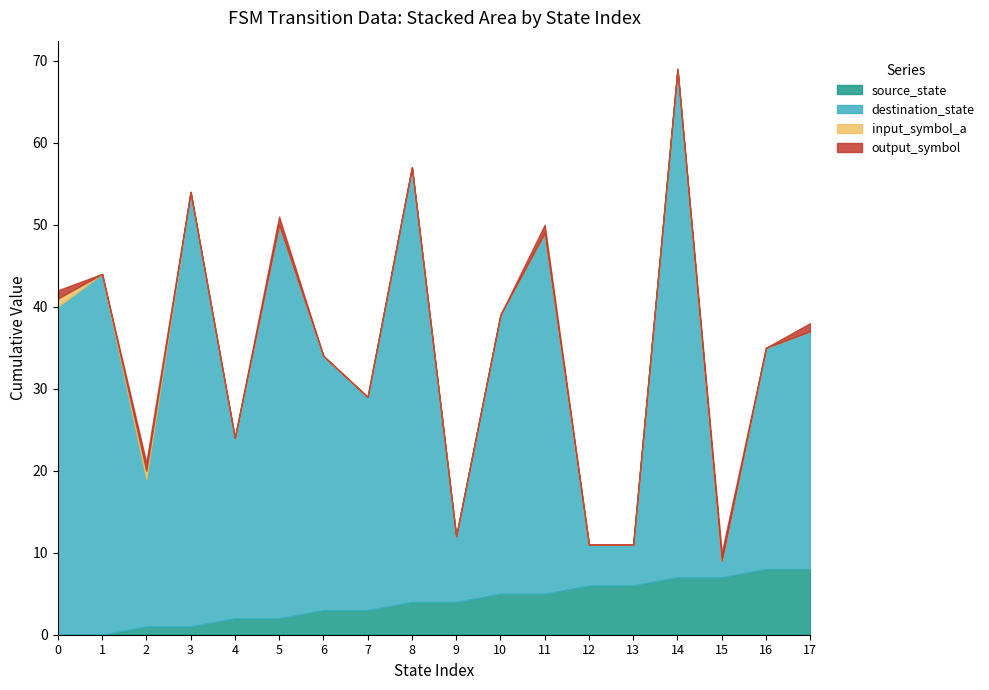

At how many categories does at least one series exceed 28?

10